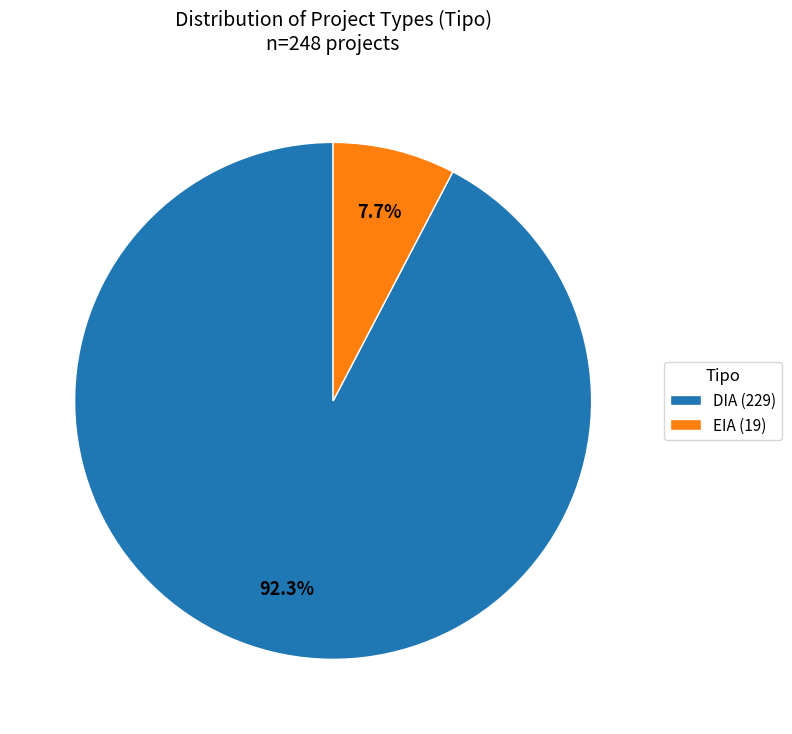

Which slice represents more than half of the pie?

DIA